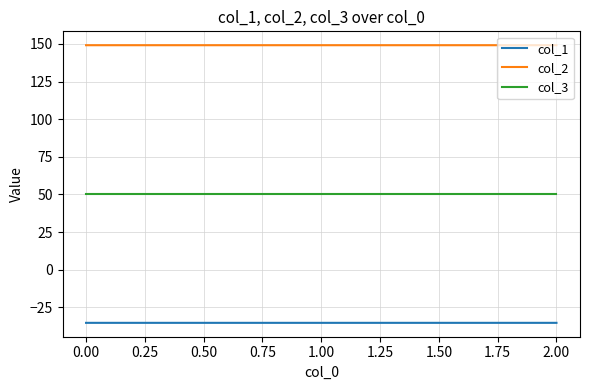

What is the lowest value of the col_1 series?

-35.4